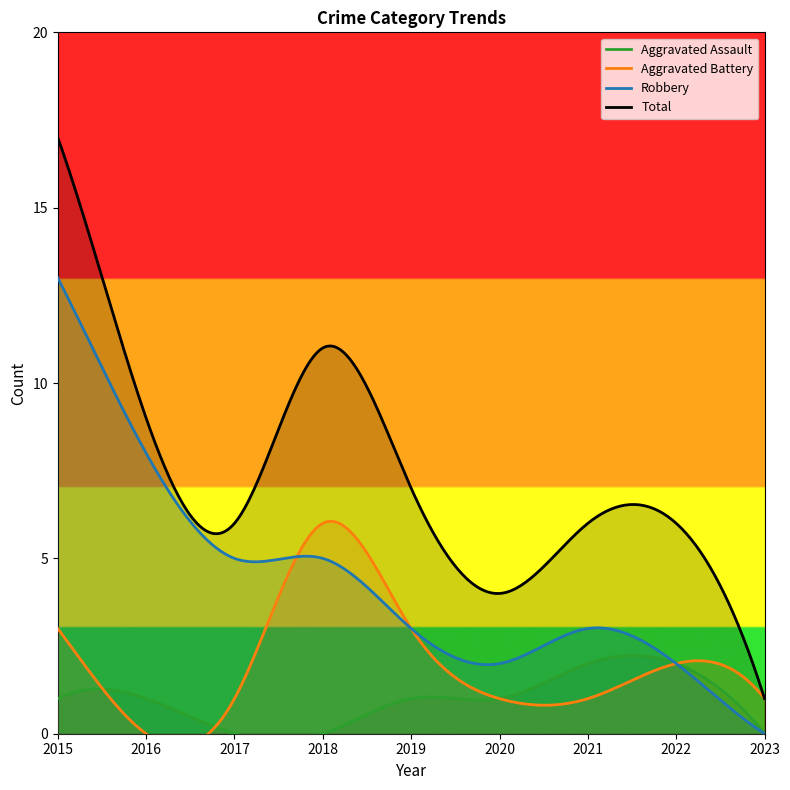

The Aggravated Battery series shows -2 at 2016. True or false?

False